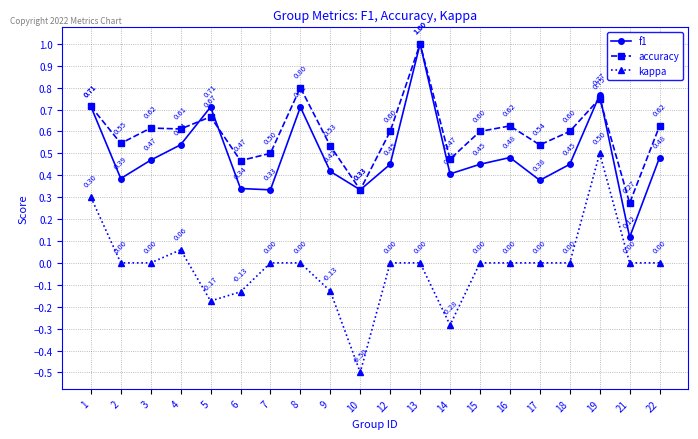

Where is the first local maximum for accuracy?

3